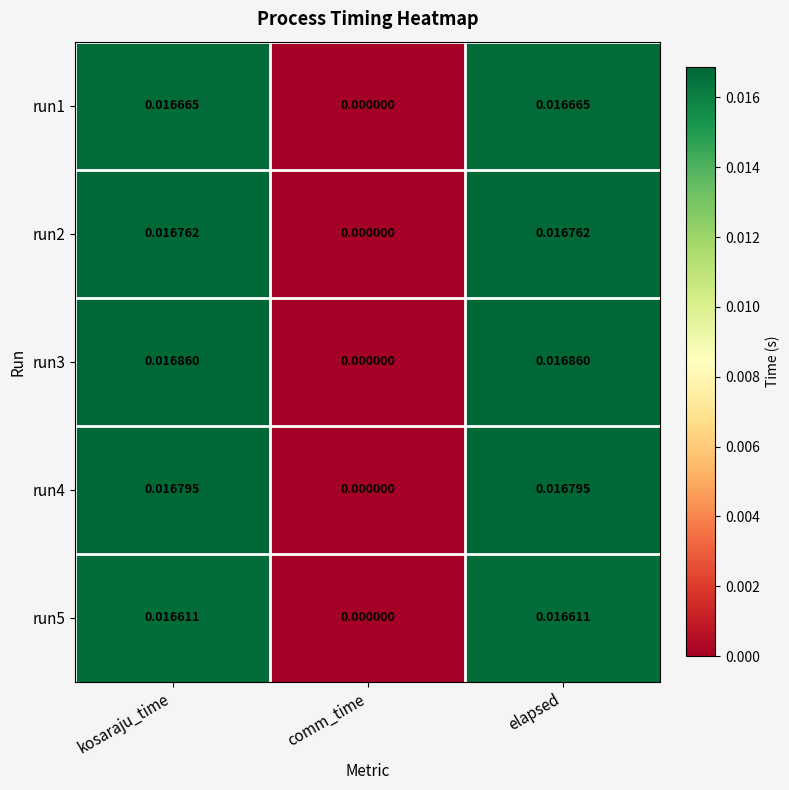

At kosaraju_time, list the series in order from smallest to largest.

run5, run1, run2, run4, run3